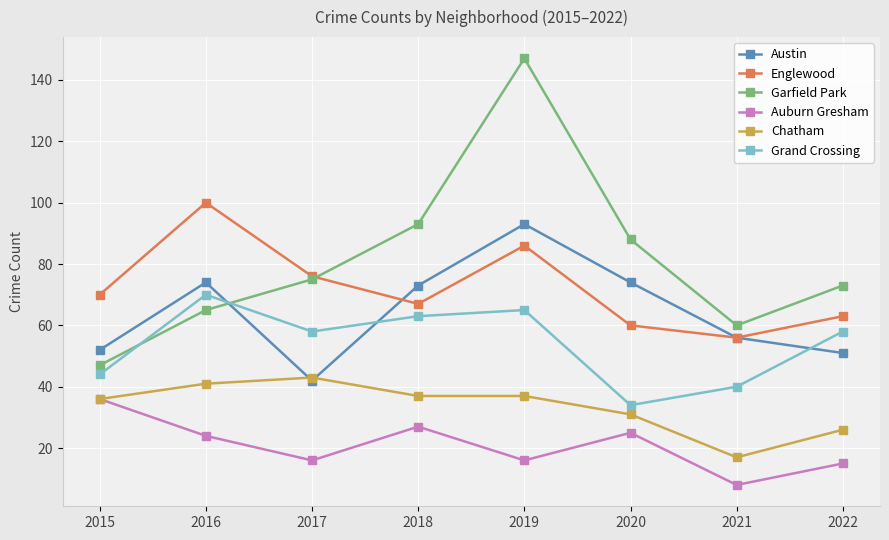

Is it true that Auburn Gresham equals 16 at 2017?

True